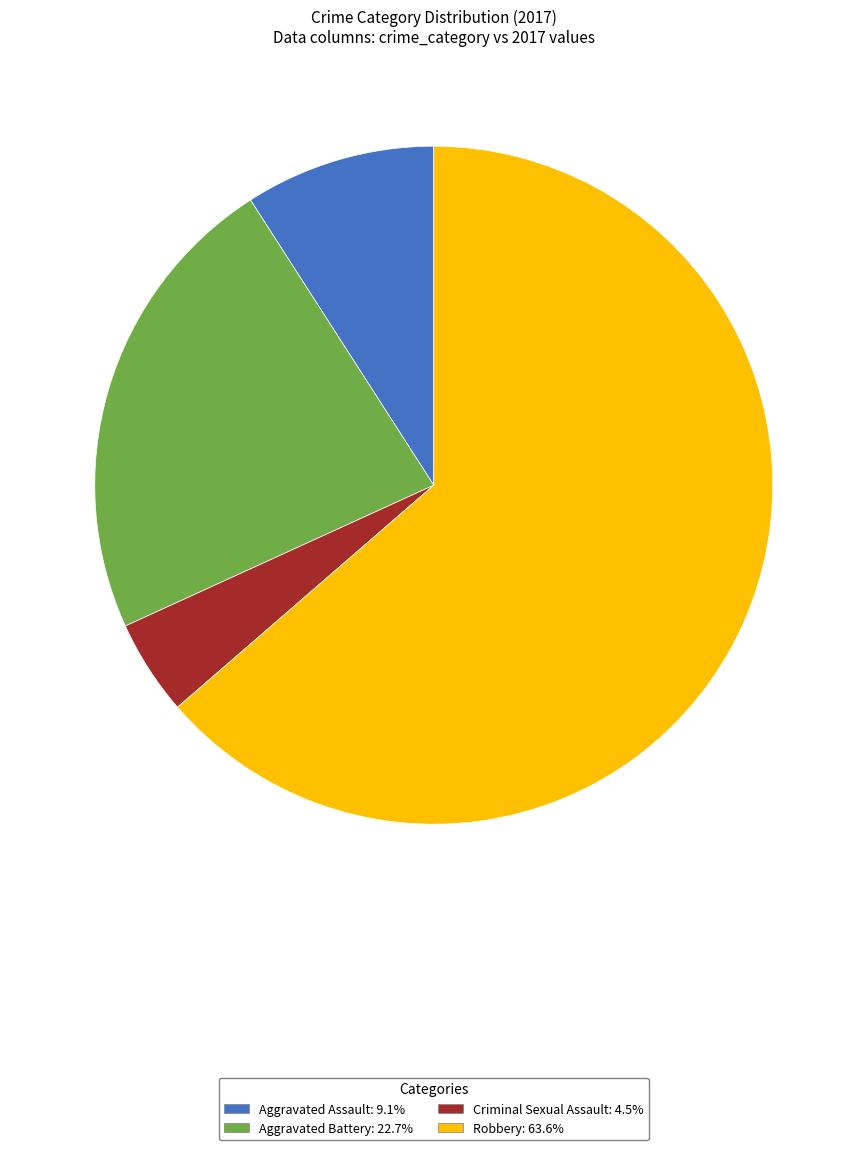

Does Criminal Sexual Assault: 4.5% represent more than half of the total?

No